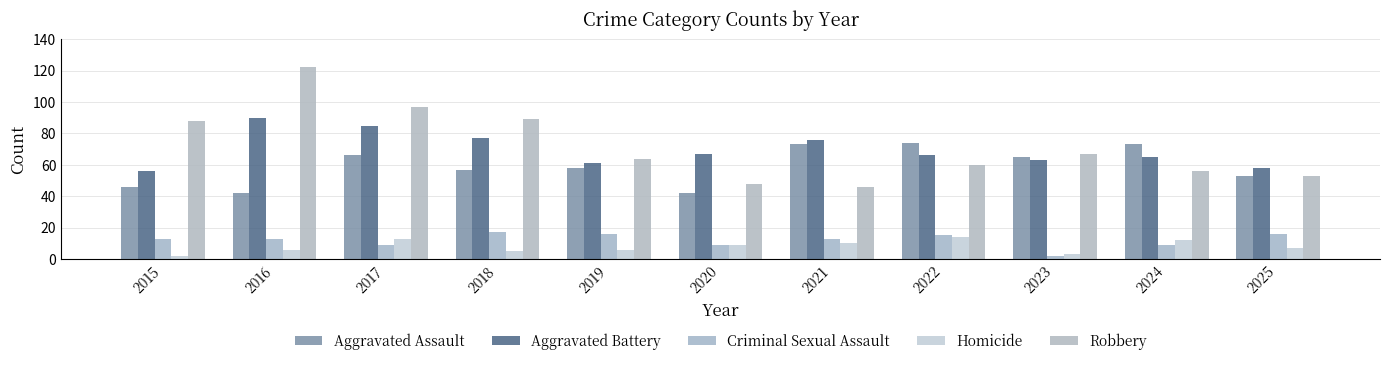

Are the bars grouped side by side (vs. stacked)?

Yes